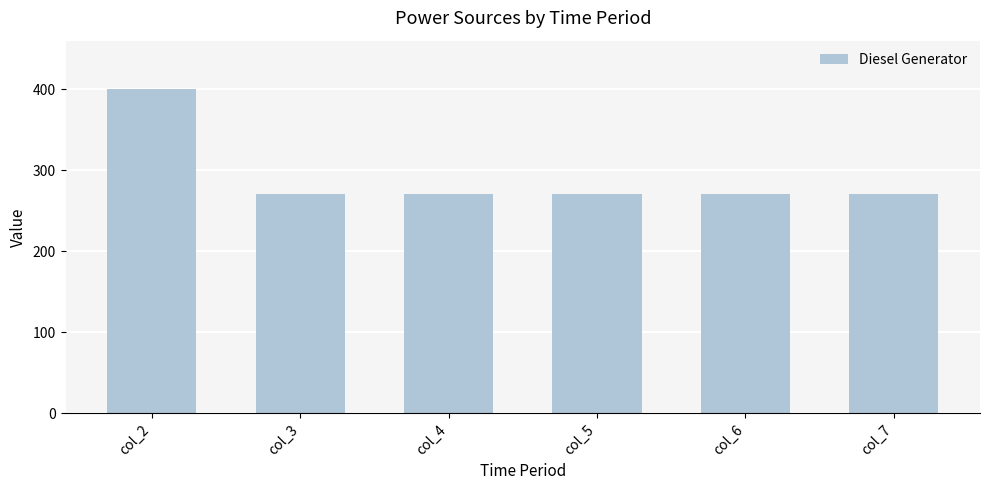

Are the bars grouped side by side (vs. stacked)?

No